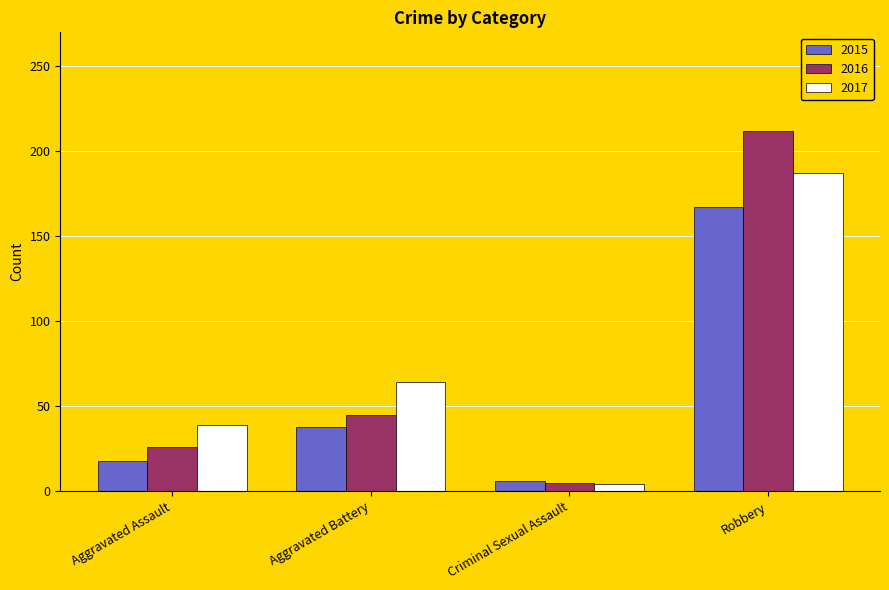

What is the label of the 4th bar from the right?

Aggravated Assault